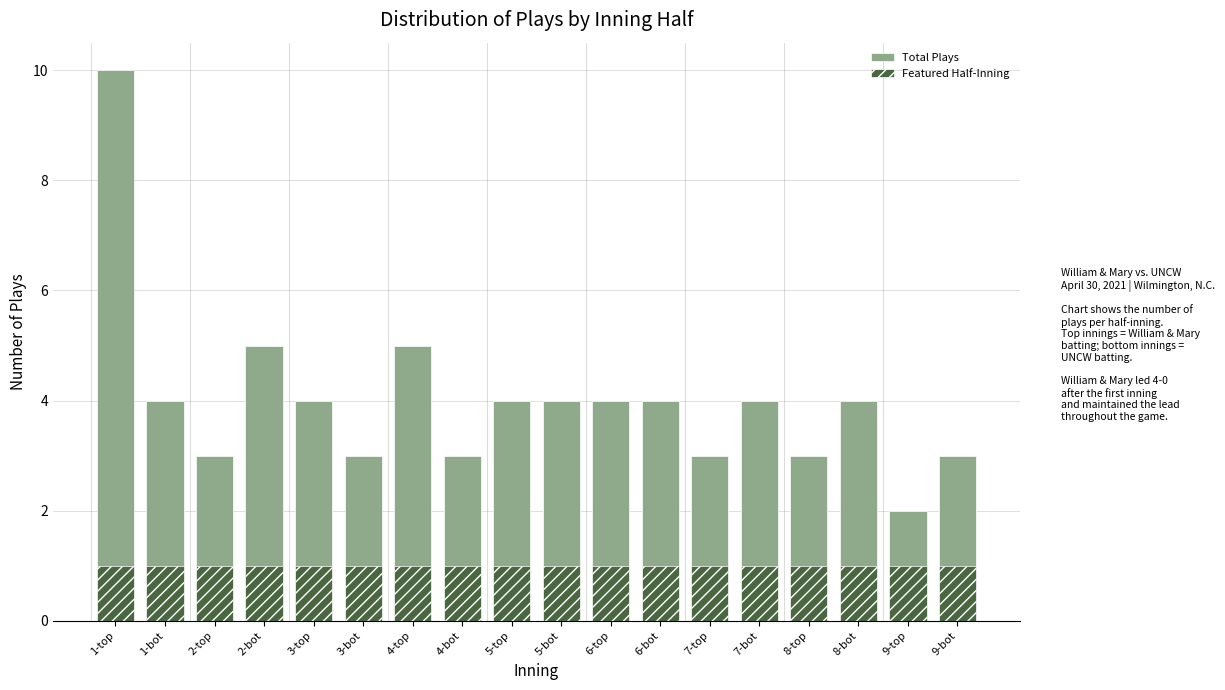

The Featured Half-Inning series shows 1 at 6-top. True or false?

True